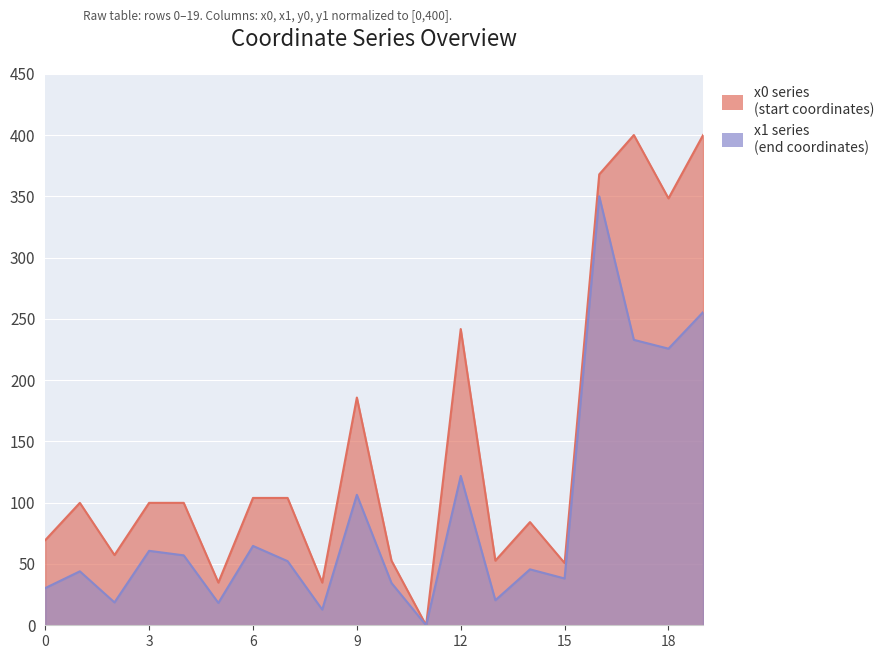

What is the total value across all series at 7?

156.2